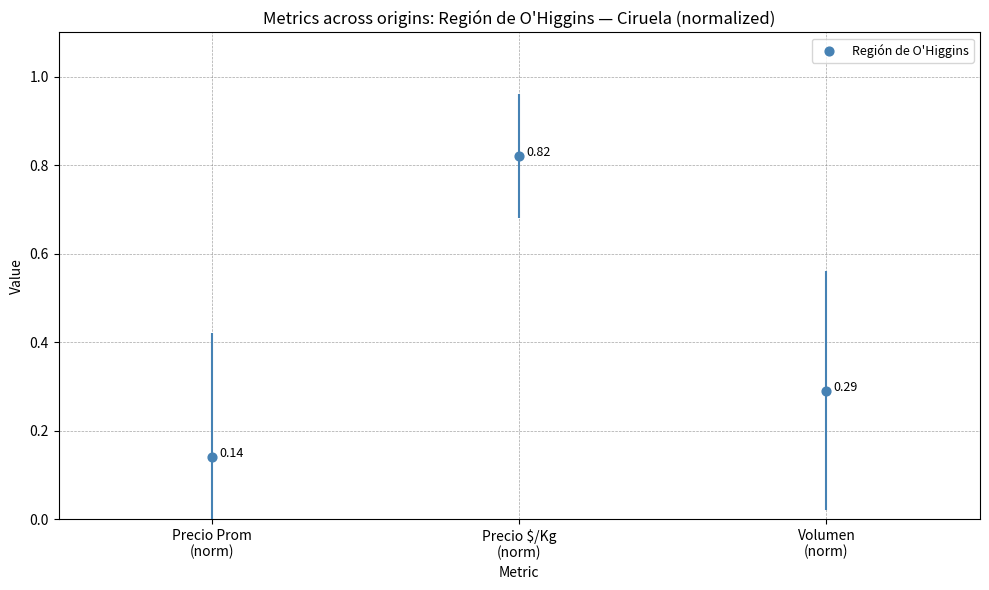

What is the average Y value?

0.4